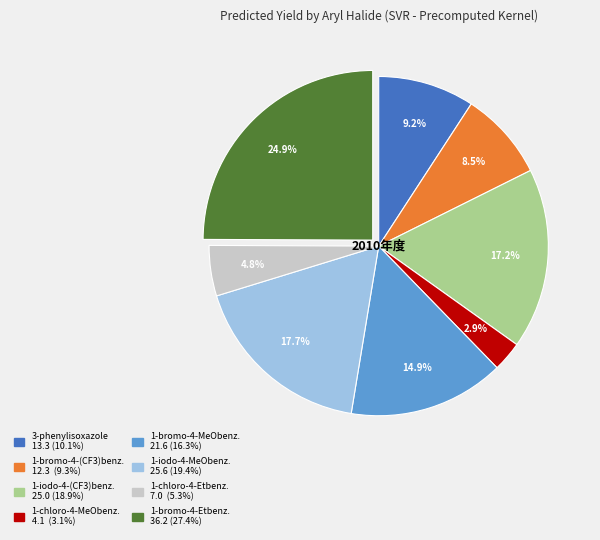

Does any single category account for the majority?

No